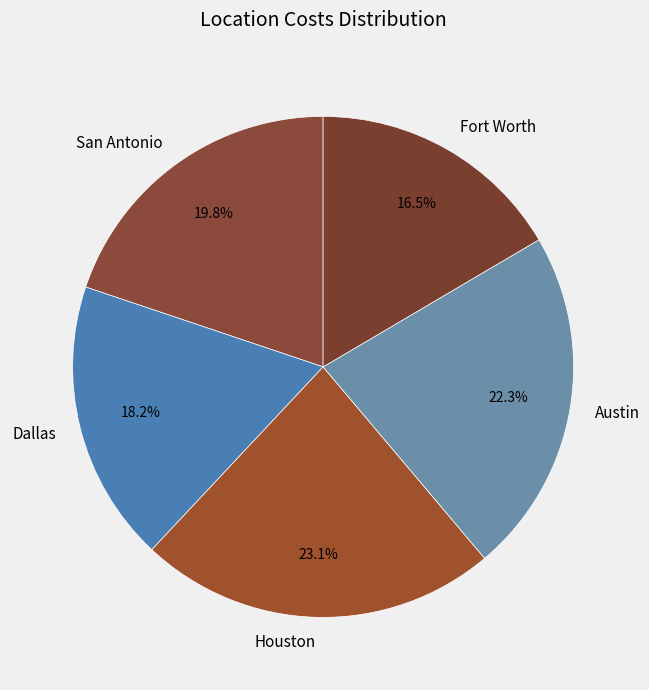

Which has a higher value, Fort Worth or Austin?

Austin